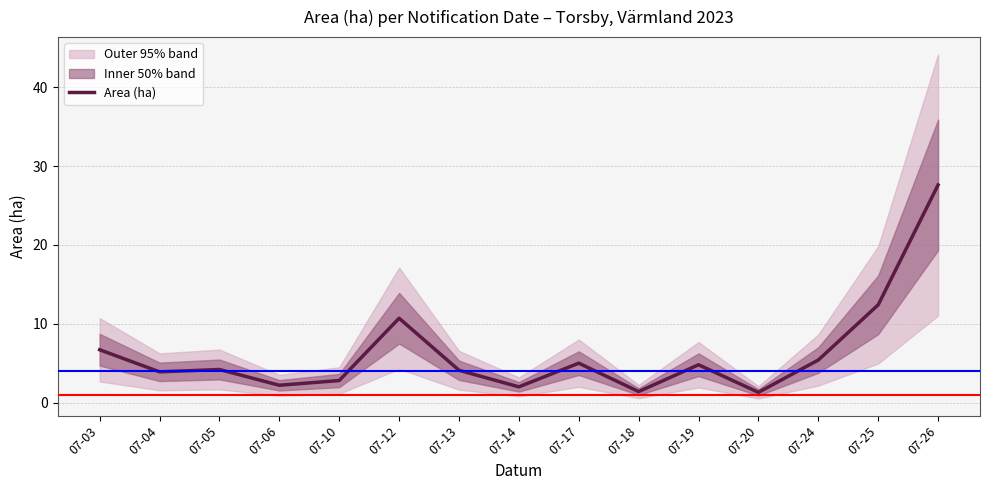

Reading left to right, what are all the values shown in this chart?

6.7	3.9	4.2	2.2	2.8	10.7	4.1	2.0	5.0	1.4	4.8	1.3	5.4	12.4	27.6